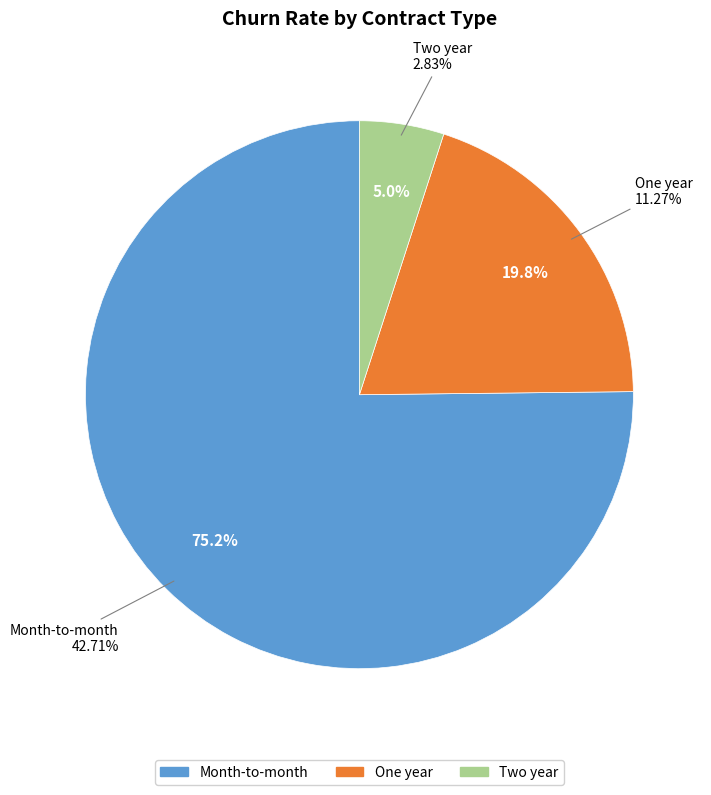

How many segments does this pie chart have?

3